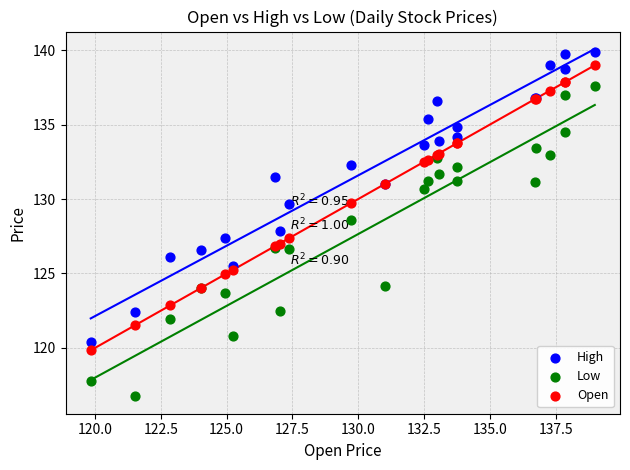

In the Open series, what Y value is closest to 129?

129.7